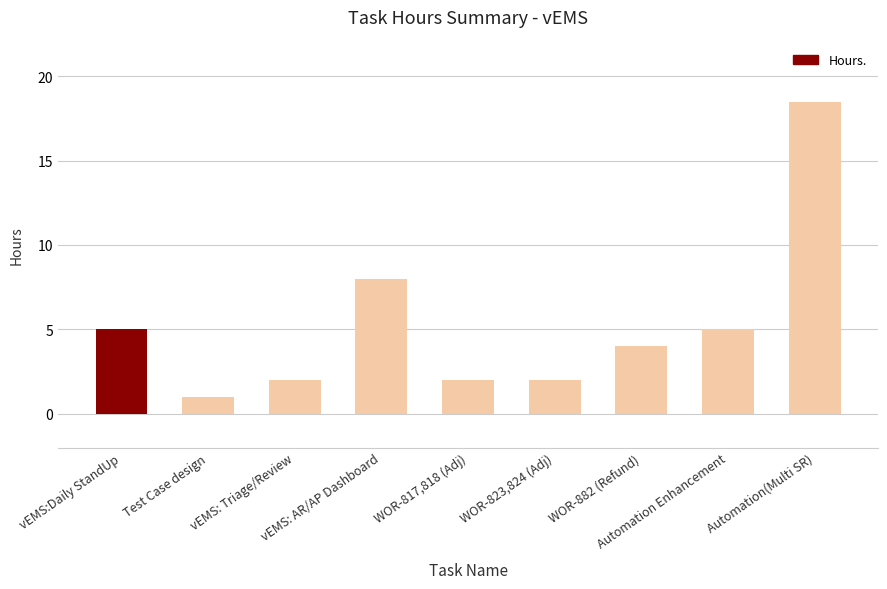

Approximately how many times larger is the value at Test Case design compared to vEMS: AR/AP Dashboard?

0.1